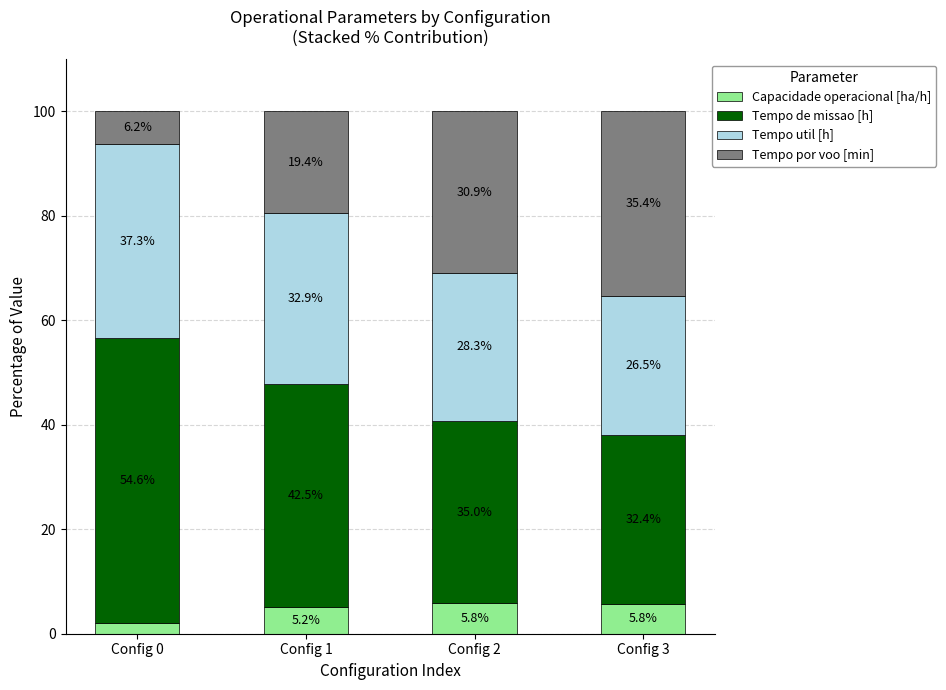

Does the chart contain any negative values?

No